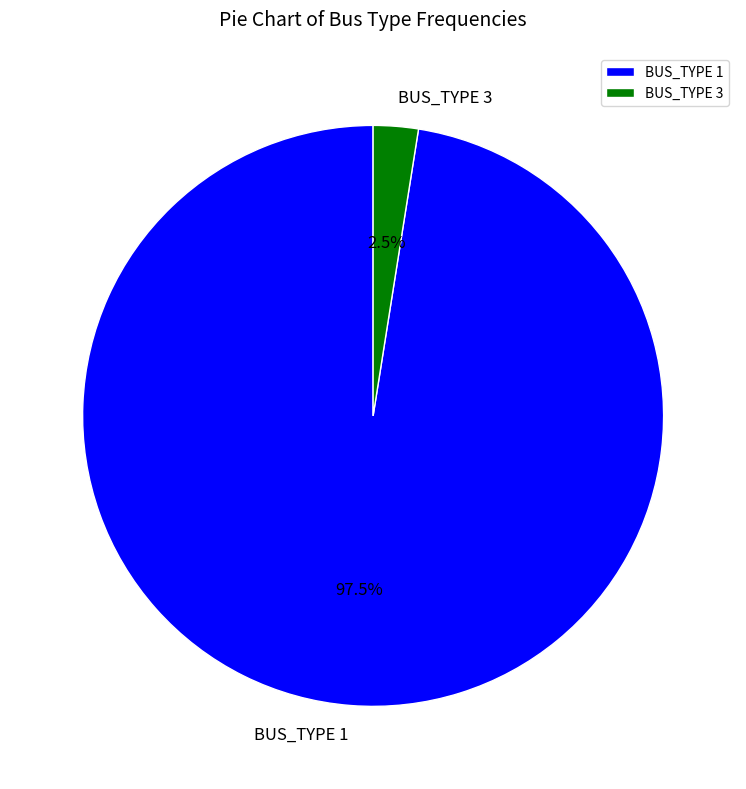

Between BUS_TYPE 1 and BUS_TYPE 3, which is larger?

BUS_TYPE 1